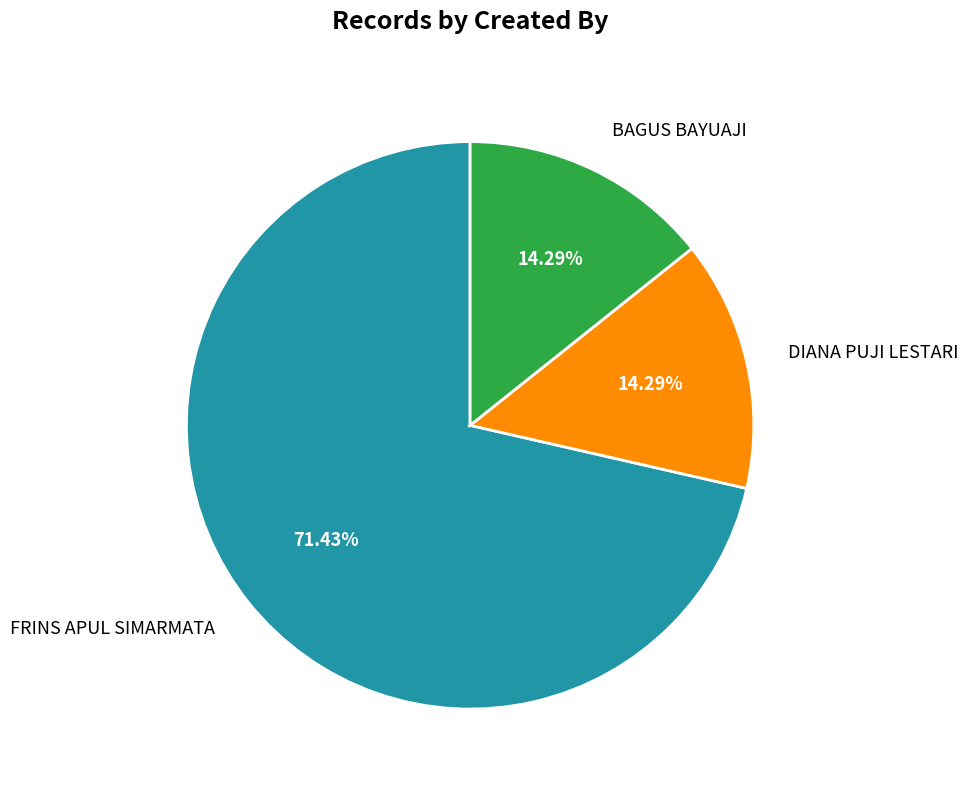

Which has a higher value, FRINS APUL SIMARMATA or BAGUS BAYUAJI?

FRINS APUL SIMARMATA